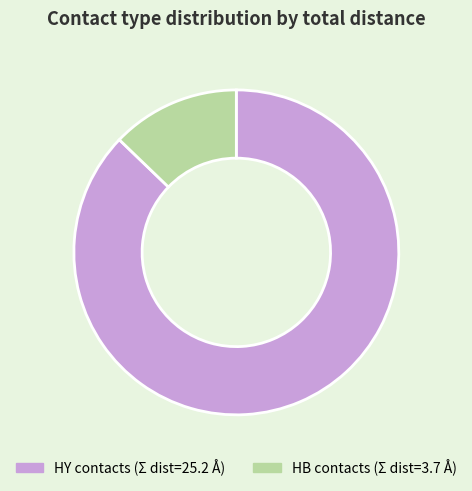

Does any single category account for the majority?

Yes